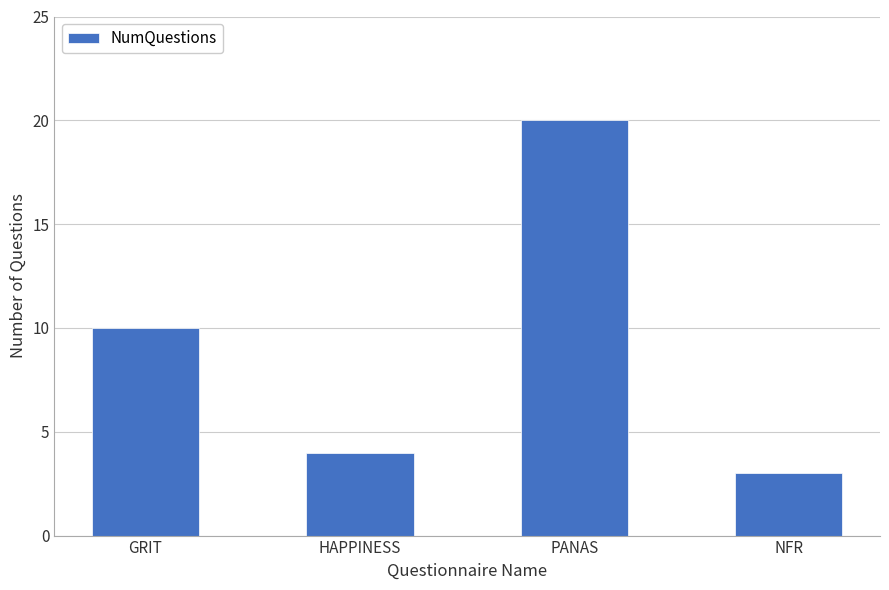

Reading left to right, extract all data points from this chart.

10	4	20	3